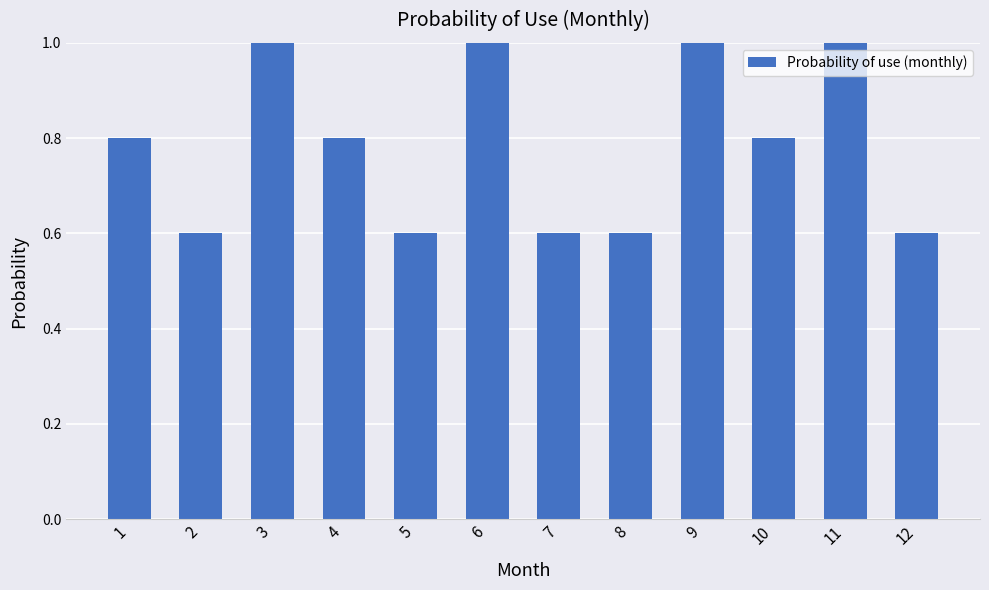

What is the smallest value displayed?

0.6